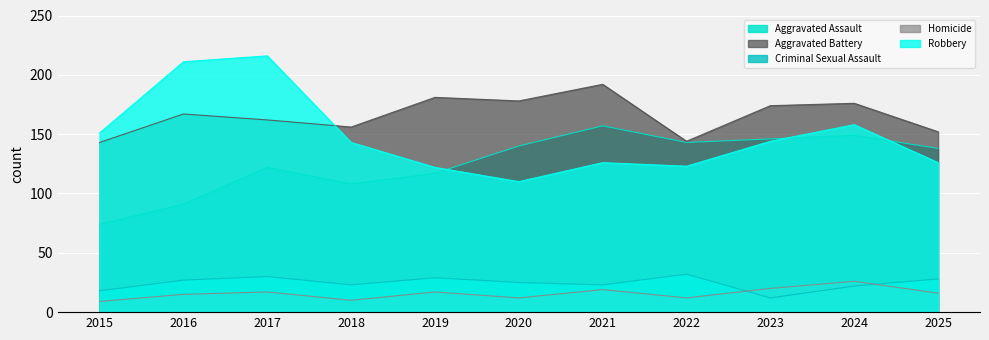

How many values in the Robbery series are below 143?

5